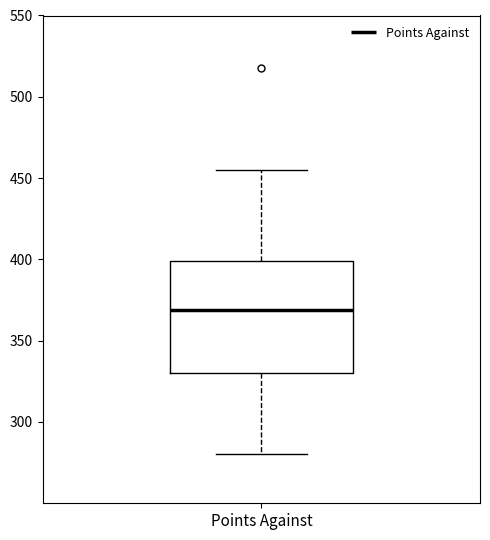

Read this box plot against the y-axis: the position of the median line, the range covered by the box, and the ends of both whiskers. The values are not printed on the chart, so give them approximately, as read against the axis.

median 370, box 330 to 400, whiskers 280 to 455